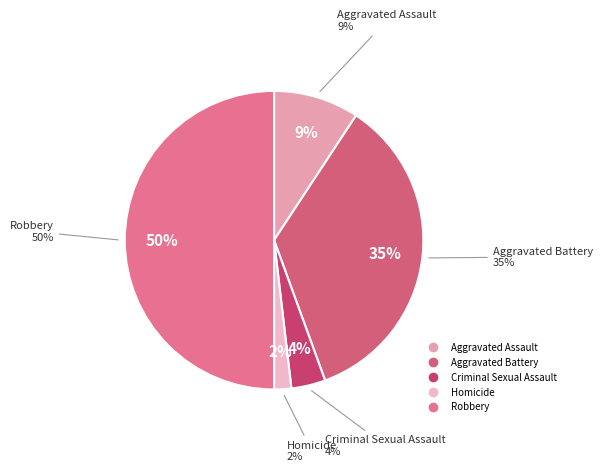

To the nearest percent, what percentage of the pie is Aggravated Battery?

35%